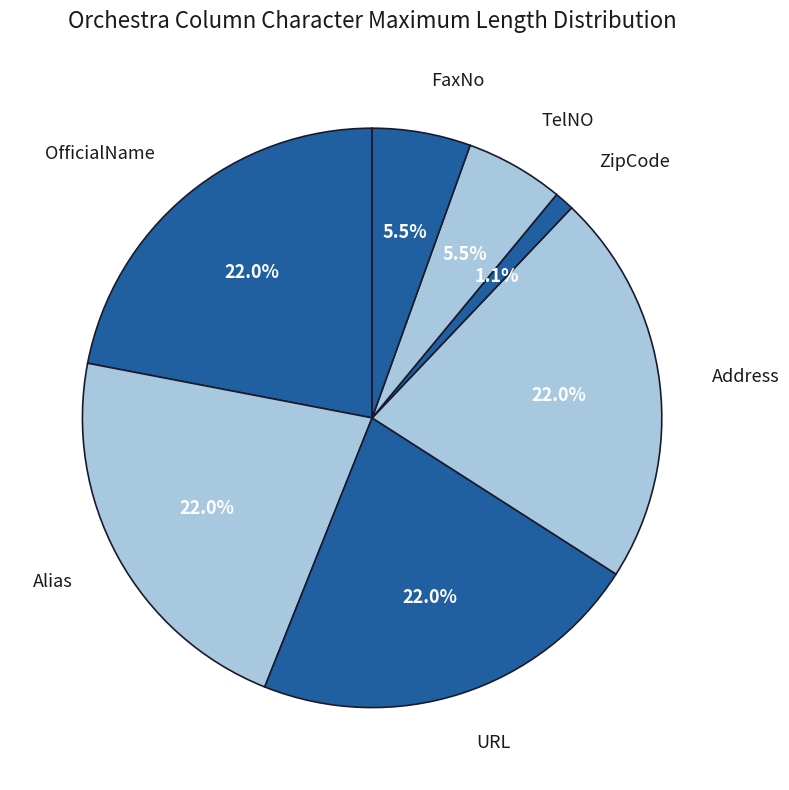

What is the smallest slice in the pie chart?

ZipCode